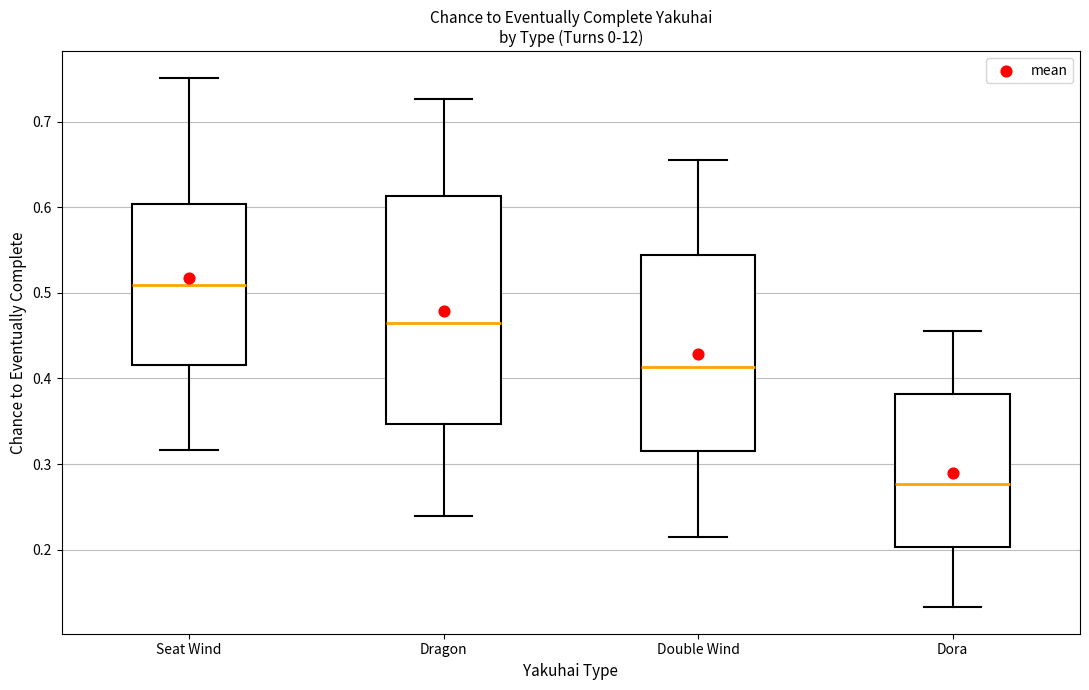

Reading left to right, transcribe this box plot: for each box, give where its median line is, the range the box spans, and where its two whiskers end, as read against the y-axis. The values are not printed on the chart, so give them approximately, as read against the axis.

Seat Wind: median 0.51, box 0.42 to 0.60, whiskers 0.32 to 0.75
Dragon: median 0.46, box 0.35 to 0.61, whiskers 0.24 to 0.73
Double Wind: median 0.41, box 0.32 to 0.54, whiskers 0.22 to 0.66
Dora: median 0.28, box 0.20 to 0.38, whiskers 0.13 to 0.46